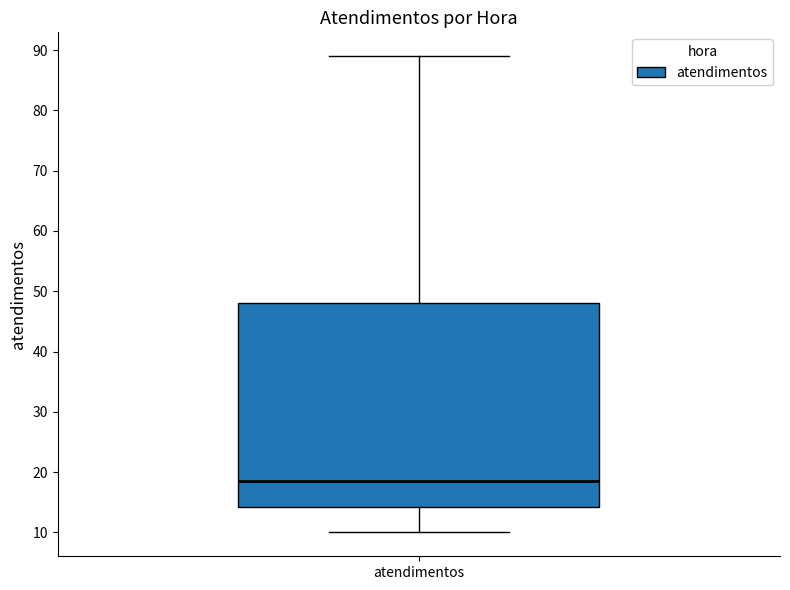

Read this box plot against the y-axis: the position of the median line, the range covered by the box, and the ends of both whiskers. The values are not printed on the chart, so give them approximately, as read against the axis.

median 19, box 14 to 48, whiskers 10 to 89